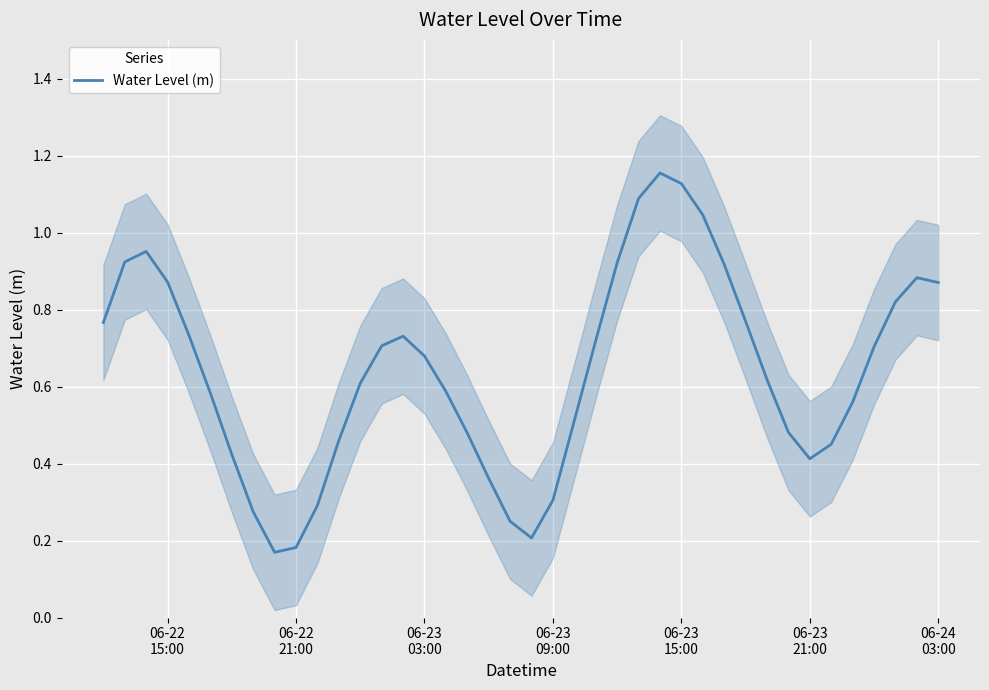

The value at 11 is 0.1. True or false?

False